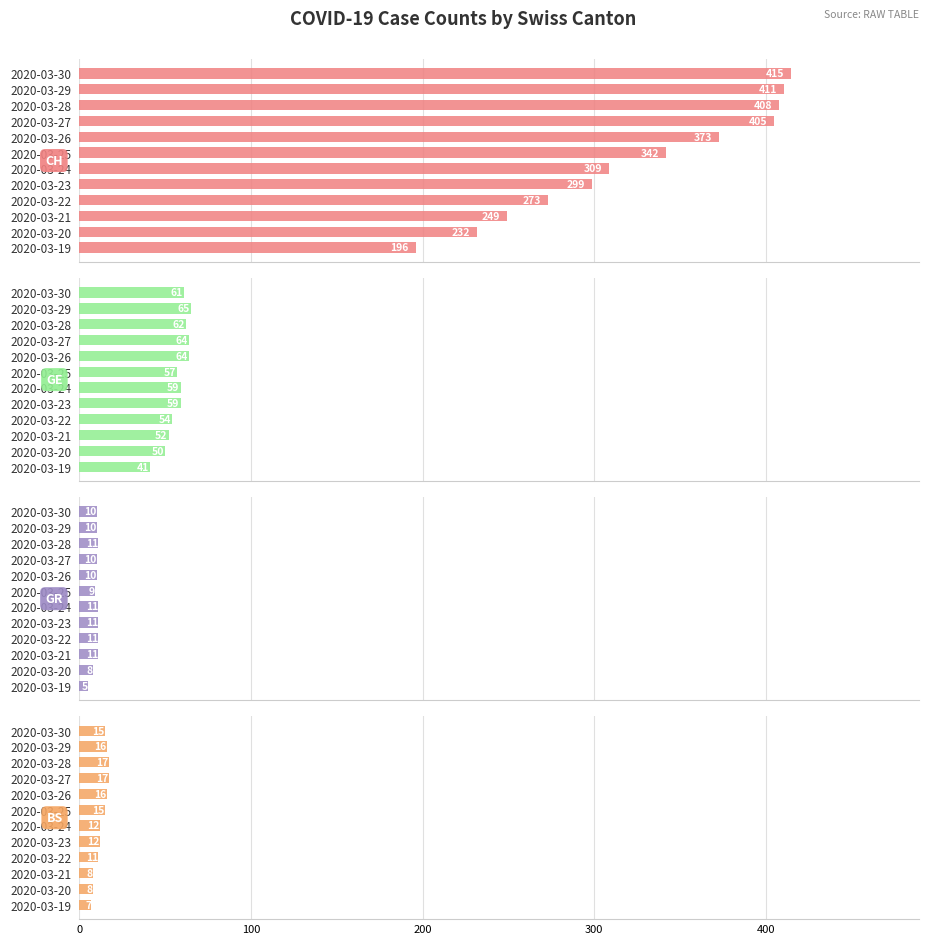

What is the total value across all series at 2020-03-27?

496